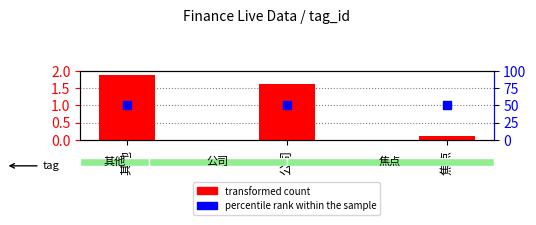

At how many categories does at least one series exceed 26?

3